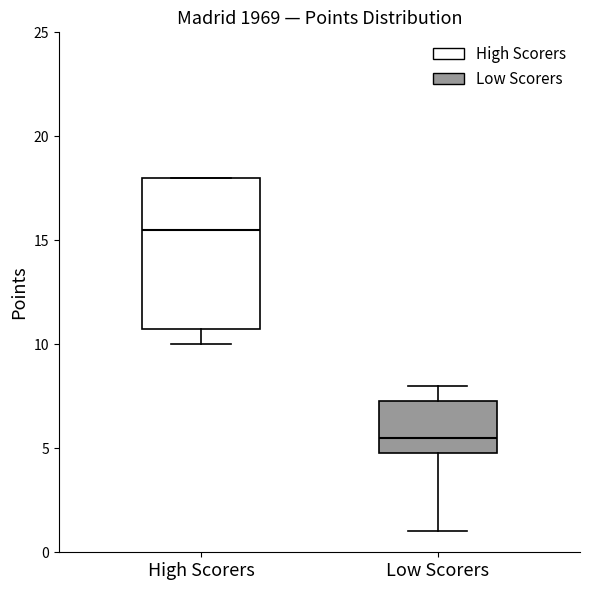

Reading left to right, transcribe this box plot: for each box, give where its median line is, the range the box spans, and where its two whiskers end, as read against the y-axis. The values are not printed on the chart, so give them approximately, as read against the axis.

High Scorers: median 15.5, box 11.0 to 18.0, whiskers 10.0 to 18.0
Low Scorers: median 5.5, box 5.0 to 7.5, whiskers 1.0 to 8.0